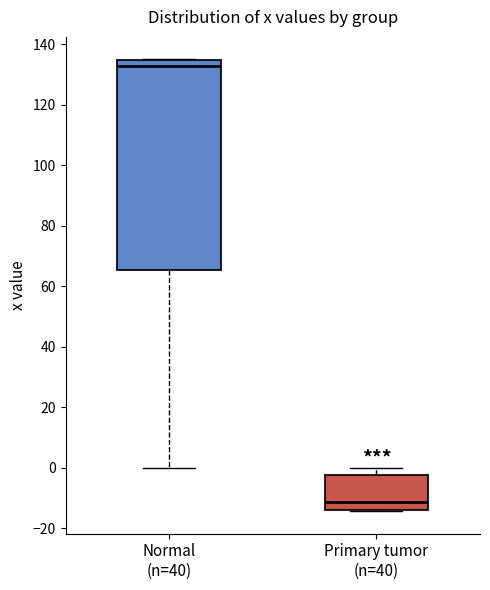

Reading left to right, read every box against the y-axis: the position of its median line, the range the box covers, and the ends of its whiskers. The values are not printed on the chart, so give them approximately, as read against the axis.

Normal (n=40): median 132, box 66 to 134, whiskers 0 to 136
Primary tumor (n=40): median -12, box -14 to -2, whiskers -14 to 0